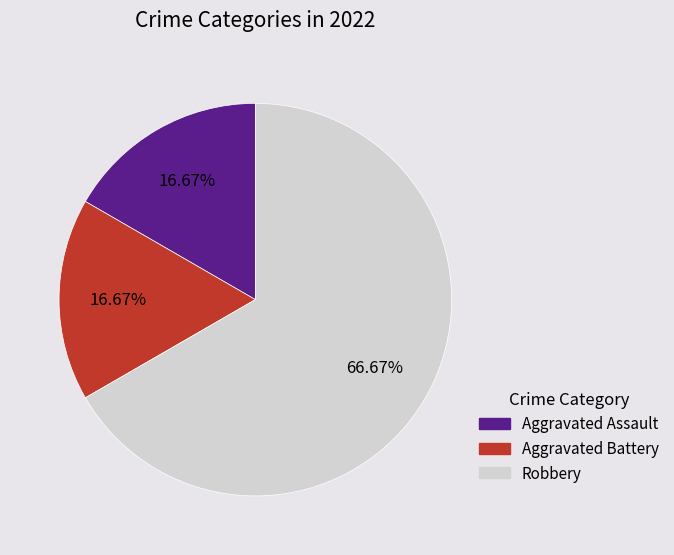

How many slices are in this pie chart?

3